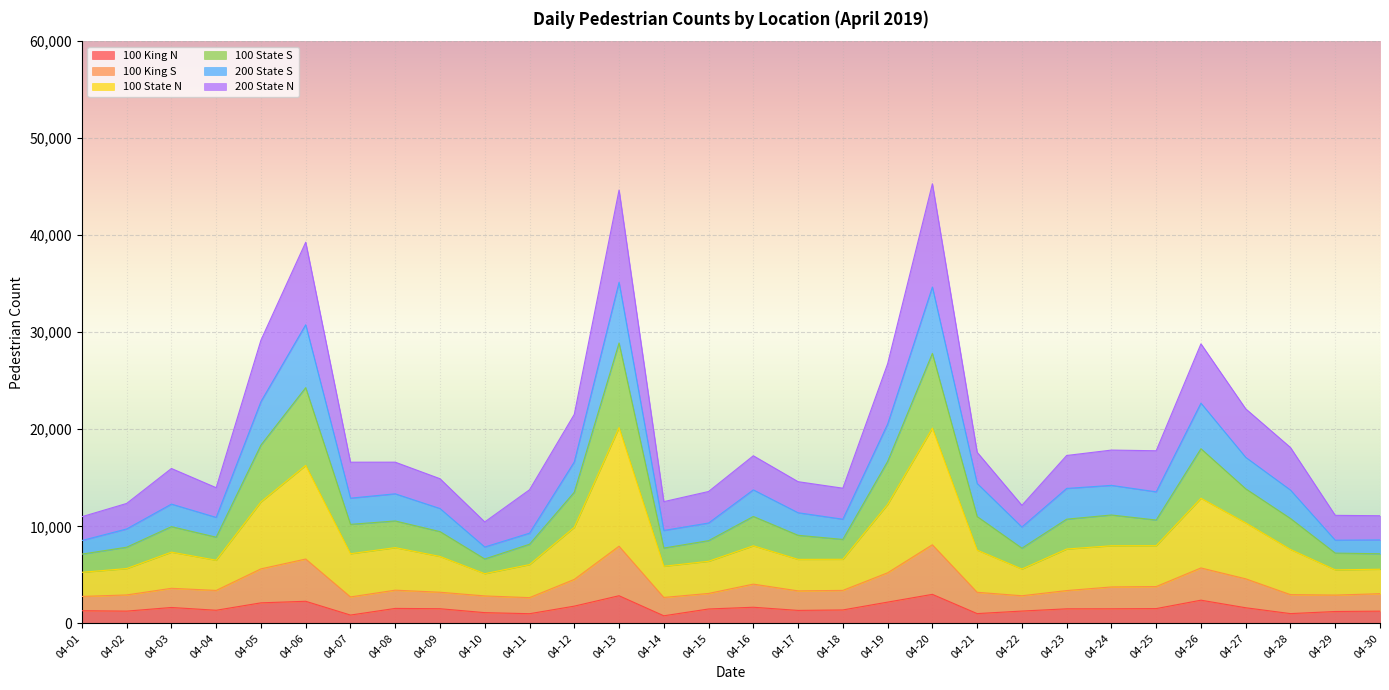

What is the highest value of the 100 King N series?

2986